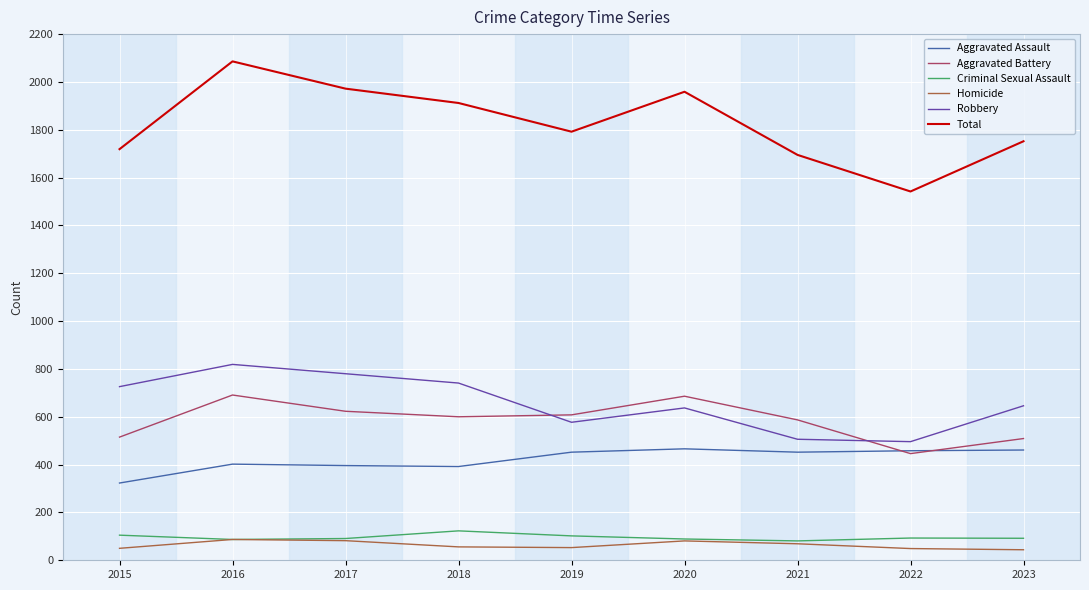

What is the sum of all Homicide values?

571